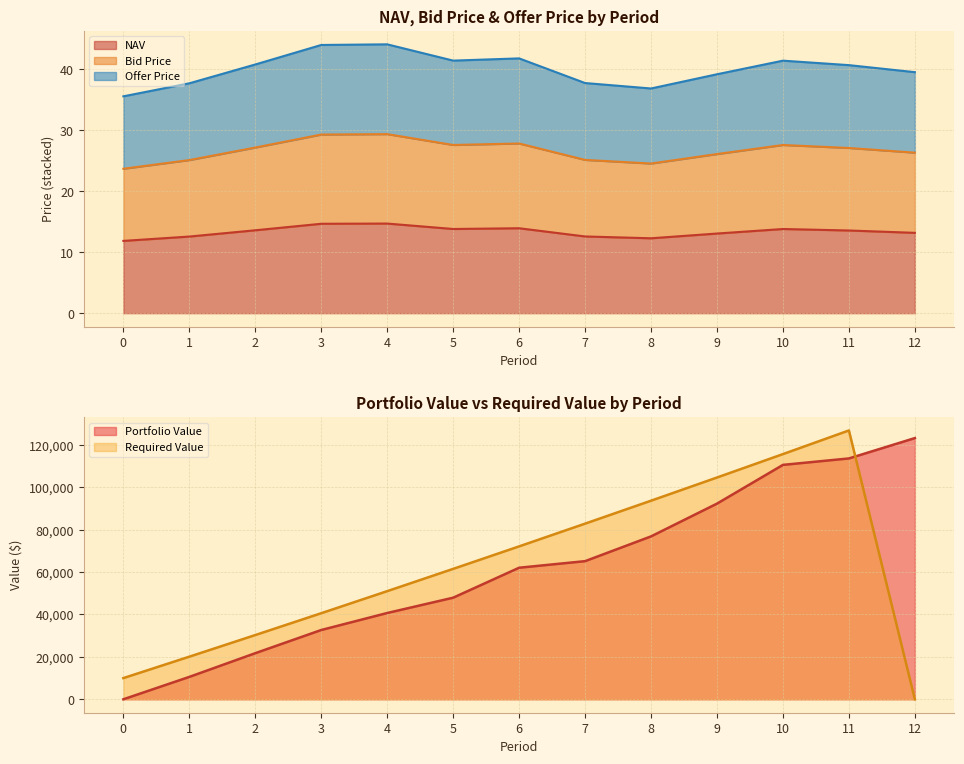

Is it true that Bid Price equals 27.6 at 10?

True